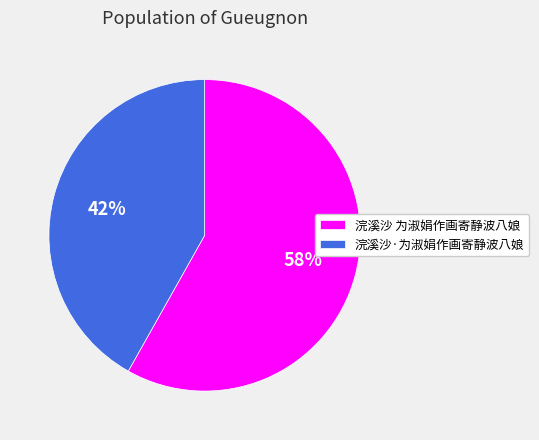

To the nearest percent, what percentage of the pie is 浣溪沙·为淑娟作画寄静波八娘?

42%